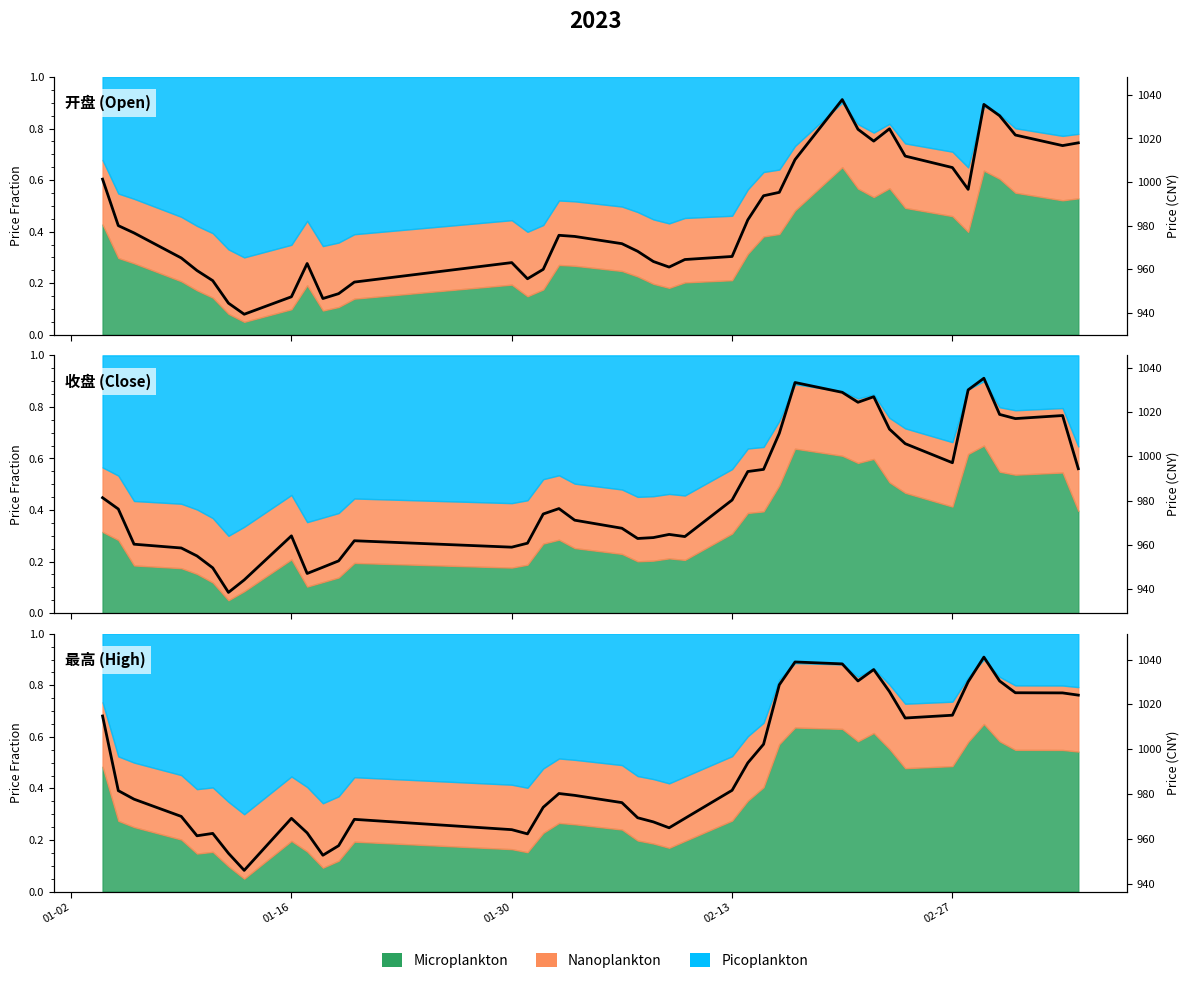

In 收盘, how many points are higher than both neighbors (excluding endpoints)?

8